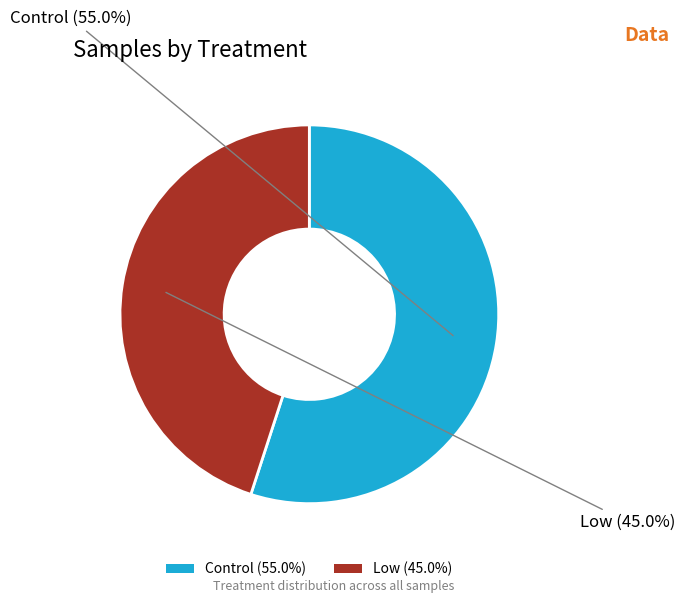

Is there a majority slice in this chart?

Yes